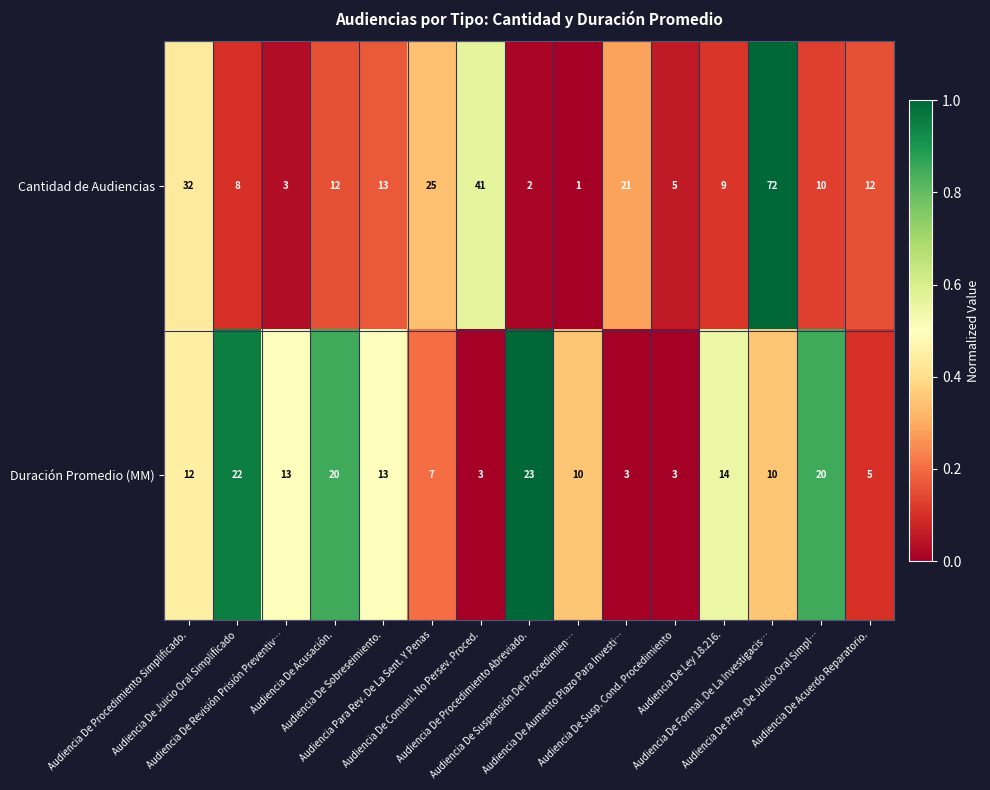

How many values in the Duración Promedio (MM) series are below 12?

7